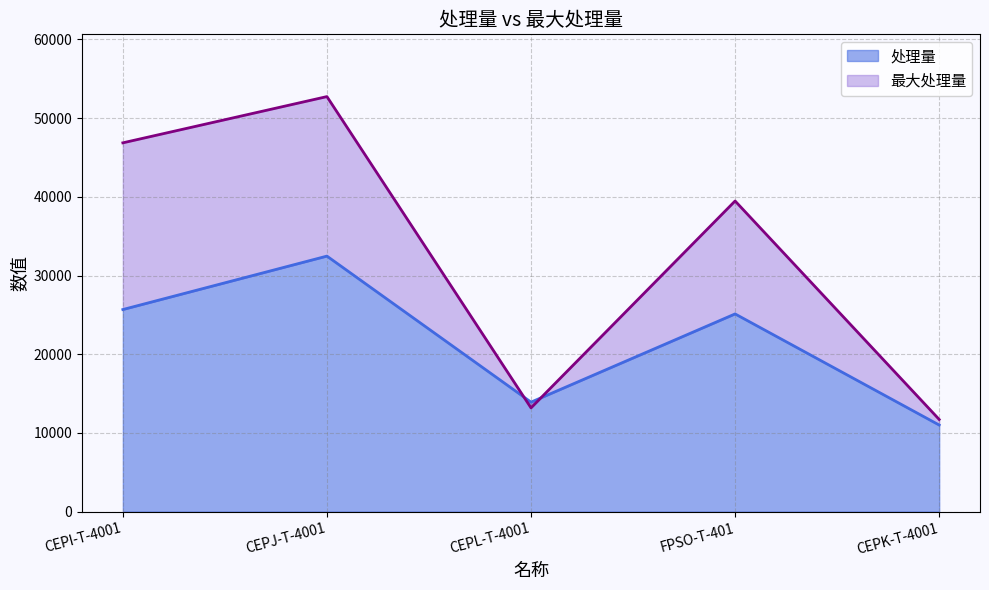

Where is 处理量 nearest to the value 21738?

FPSO-T-401